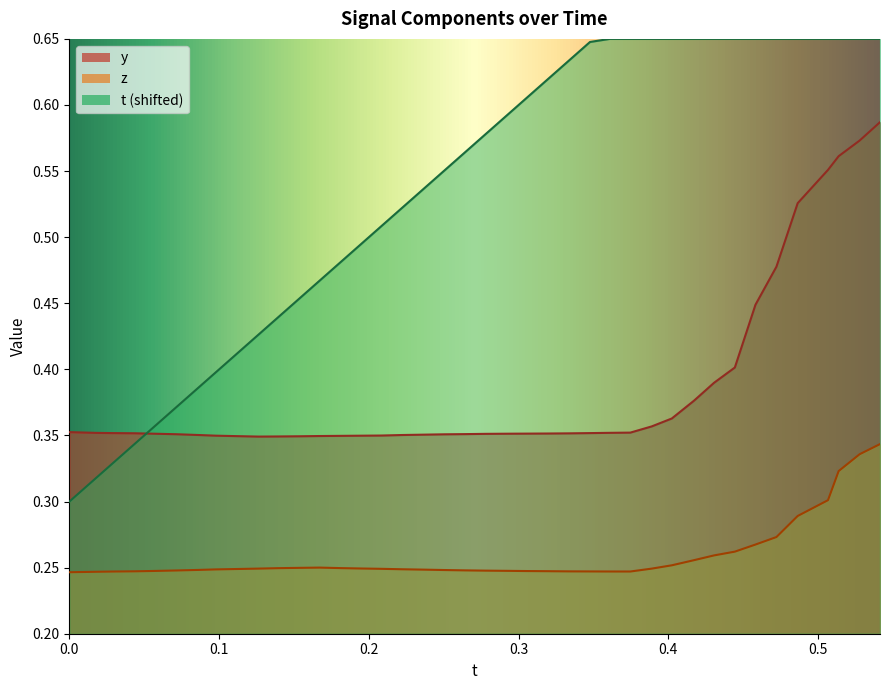

How many y values are between 0 and 1?

40